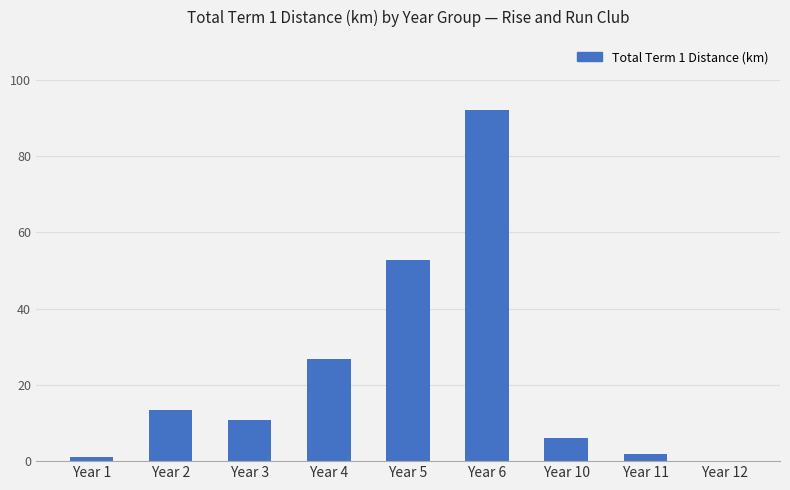

Reading left to right, transcribe all the data shown in this chart.

1.2	13.5	10.8	26.7	52.8	92.1	6.0	1.8	0.0